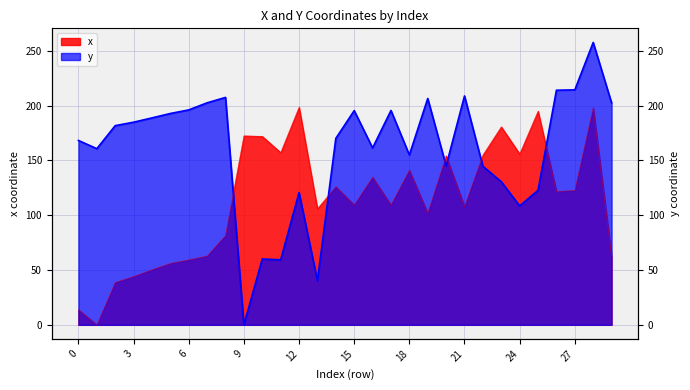

Is the value of x at 0 greater than the value of y at 18?

No